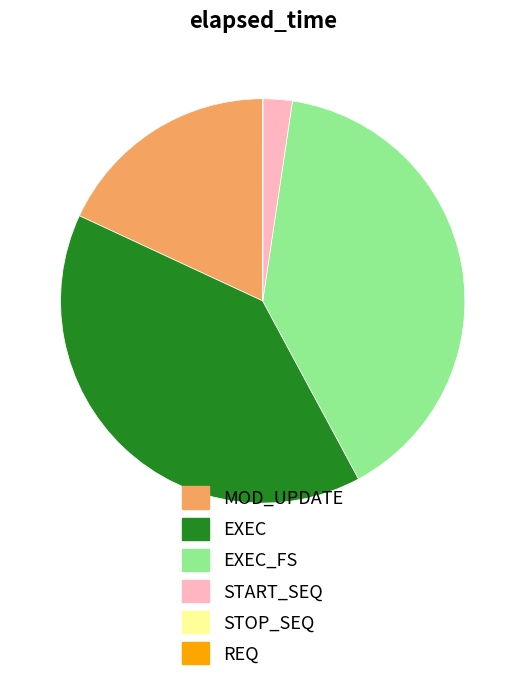

Is there a majority slice in this chart?

No